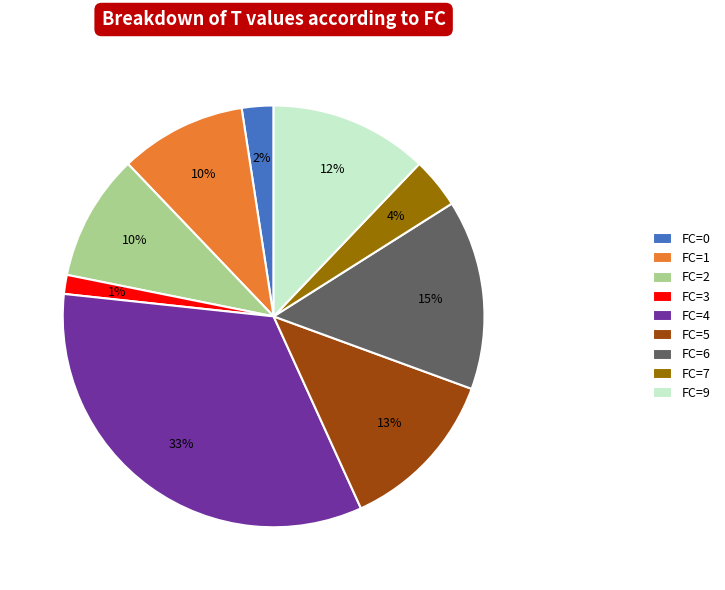

How many slices are in this pie chart?

9